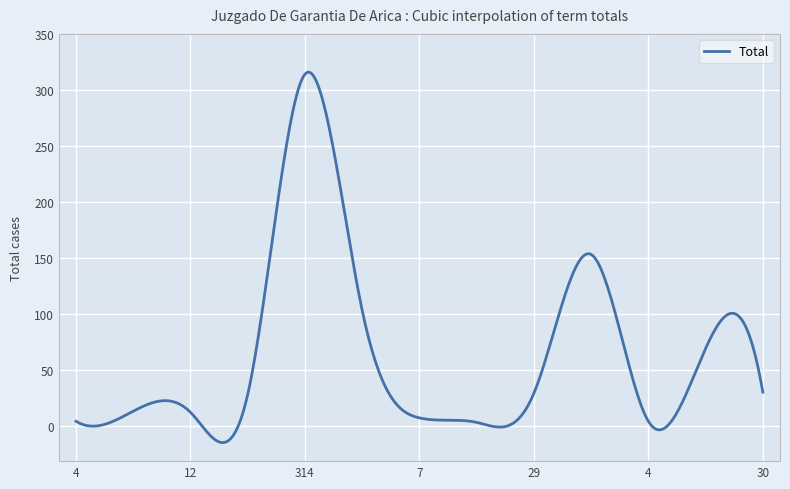

Count the number of categories in the chart.

400